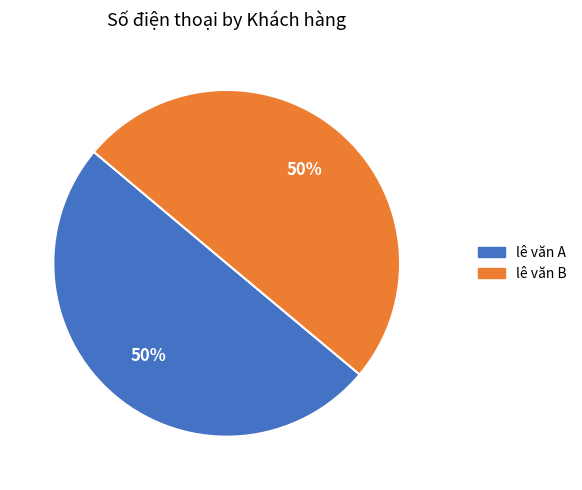

To the nearest percent, what is the average slice percentage?

50%